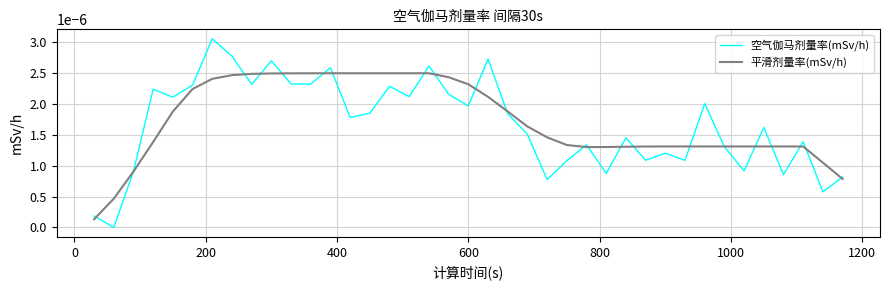

Which series has the largest range (max minus min)?

空气伽马剂量率(mSv/h)